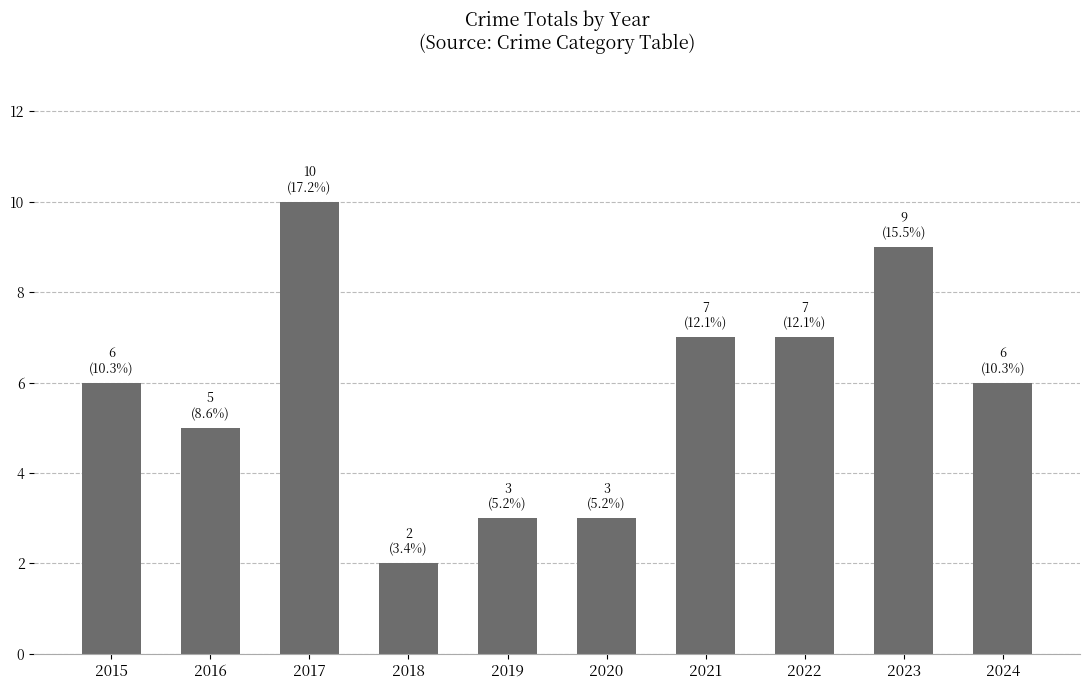

True or false: the data shows 3 at 2019.

True